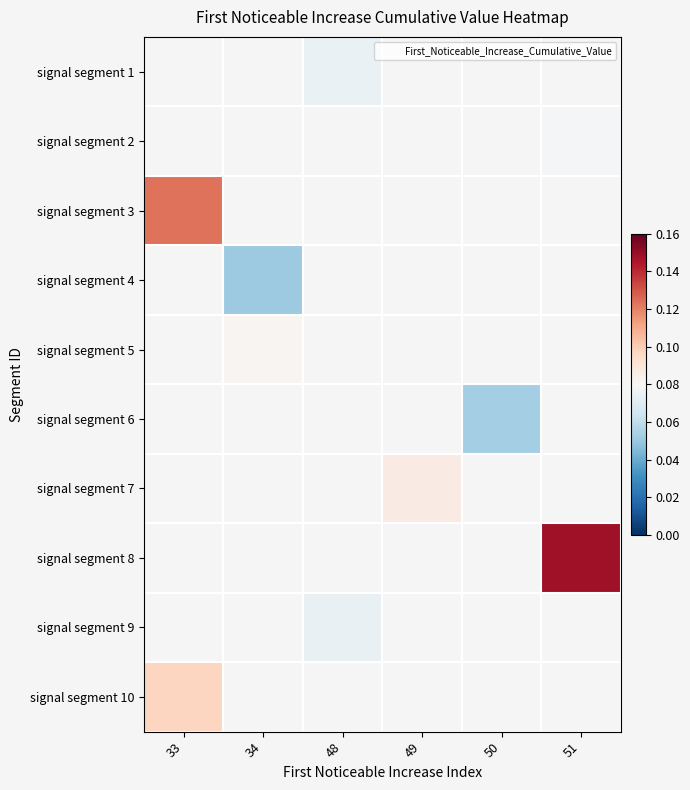

How many categories are shown in the chart?

6